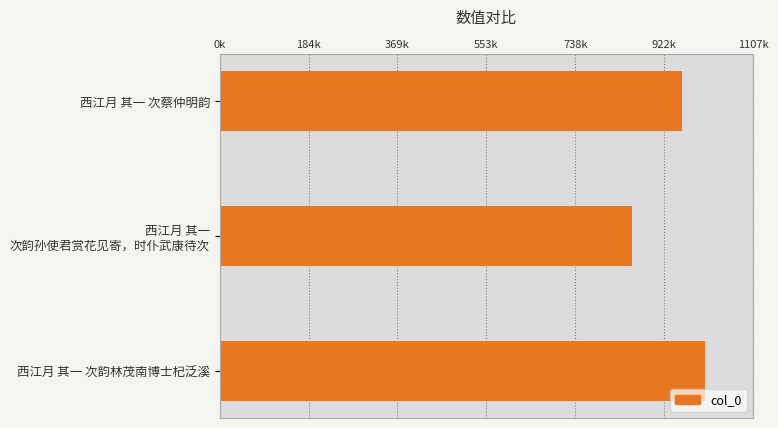

What is the smallest value displayed?

855187